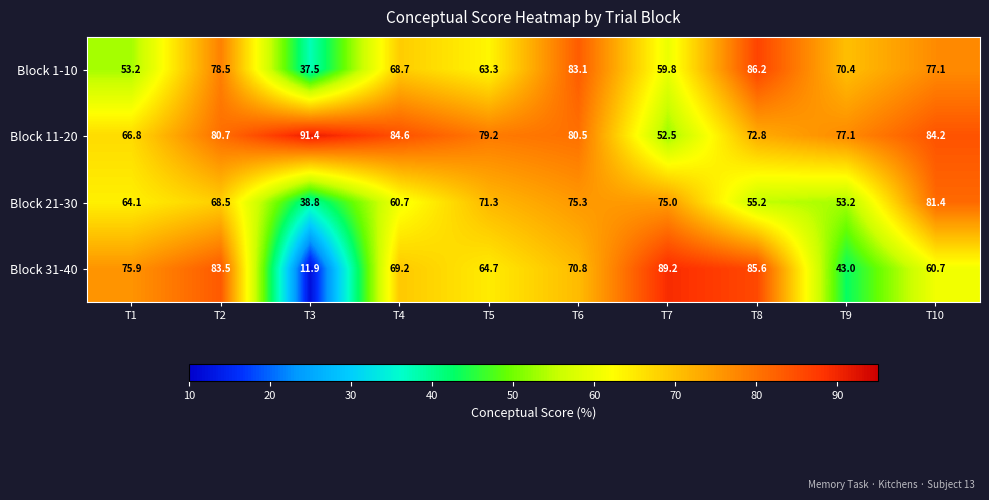

At which category is the sum across all series the highest?

T2